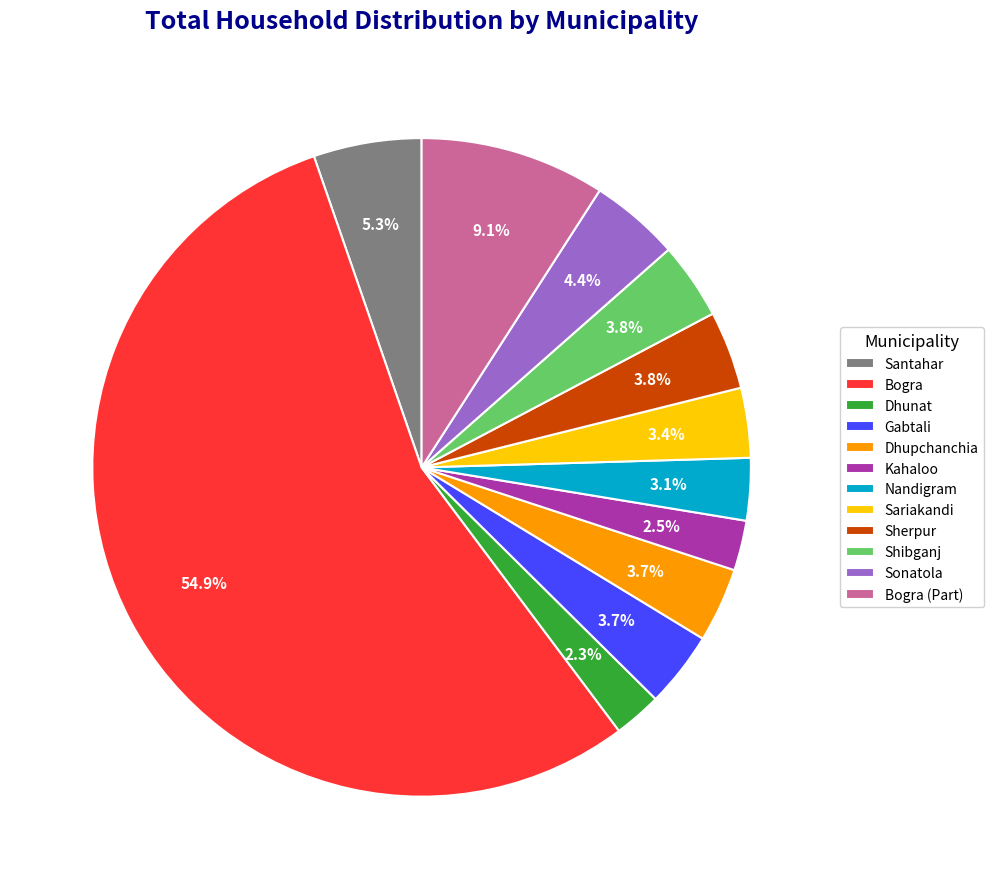

What percentage do Santahar and Nandigram together represent?

8.4%